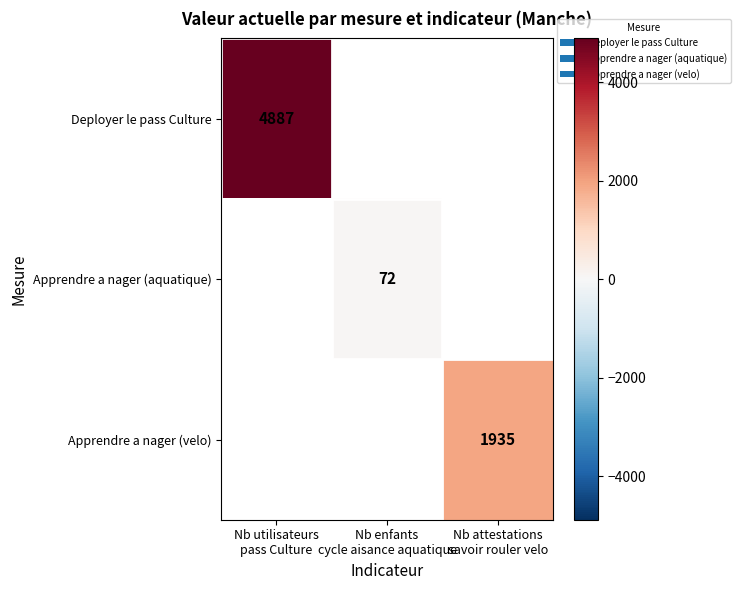

Count the number of categories in the chart.

3